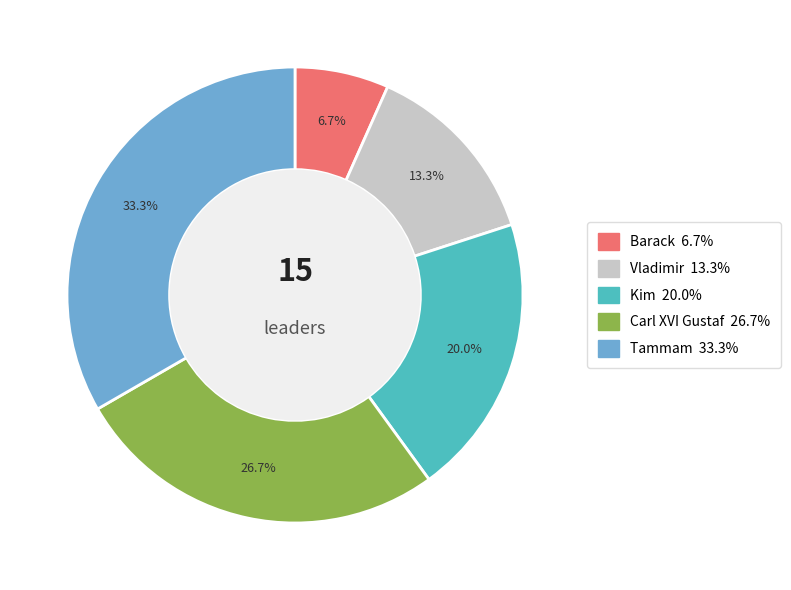

Does Tammam account for over 50% of the chart?

No